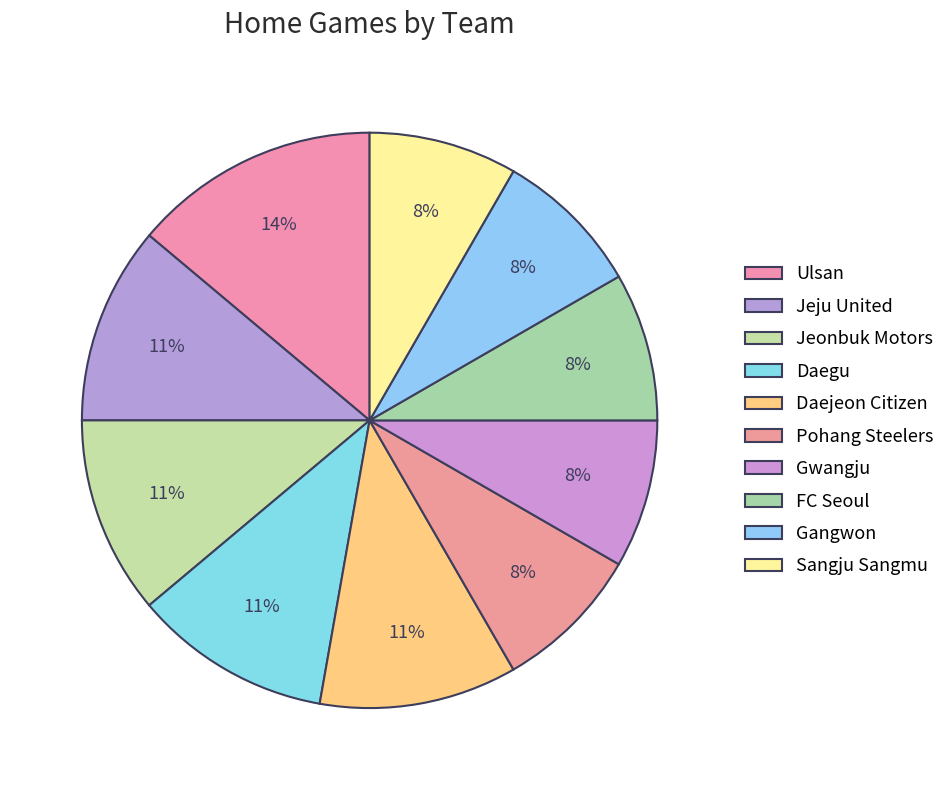

Count the number of slices in the pie.

10